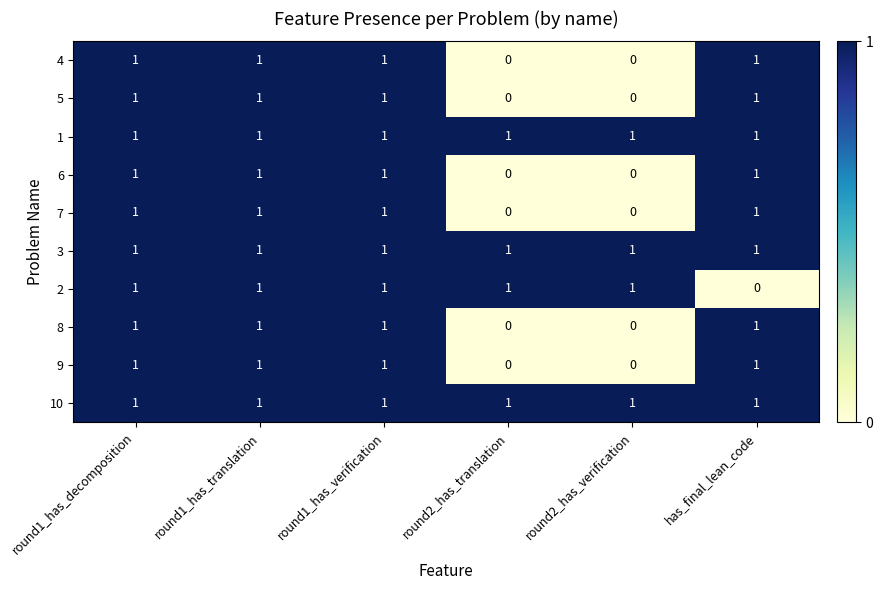

True or false: 5 has a value of 1 at round1_has_verification.

True